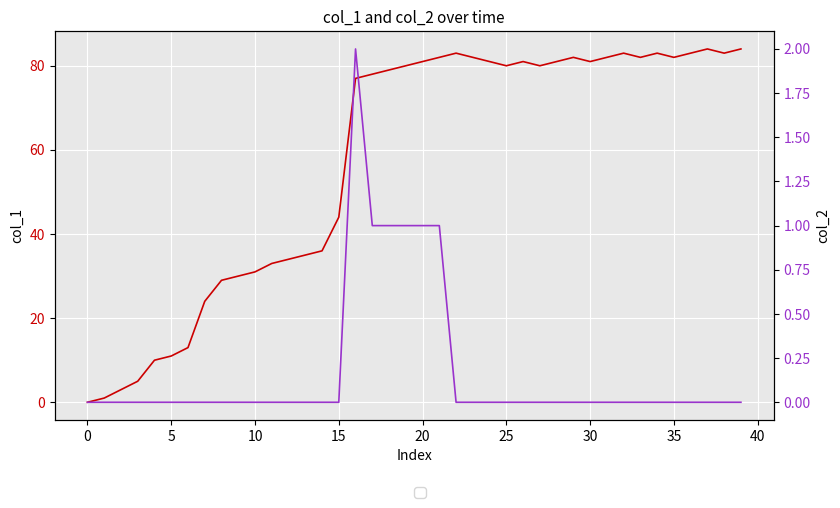

True or false: col_2 and col_1 intersect in this chart.

False